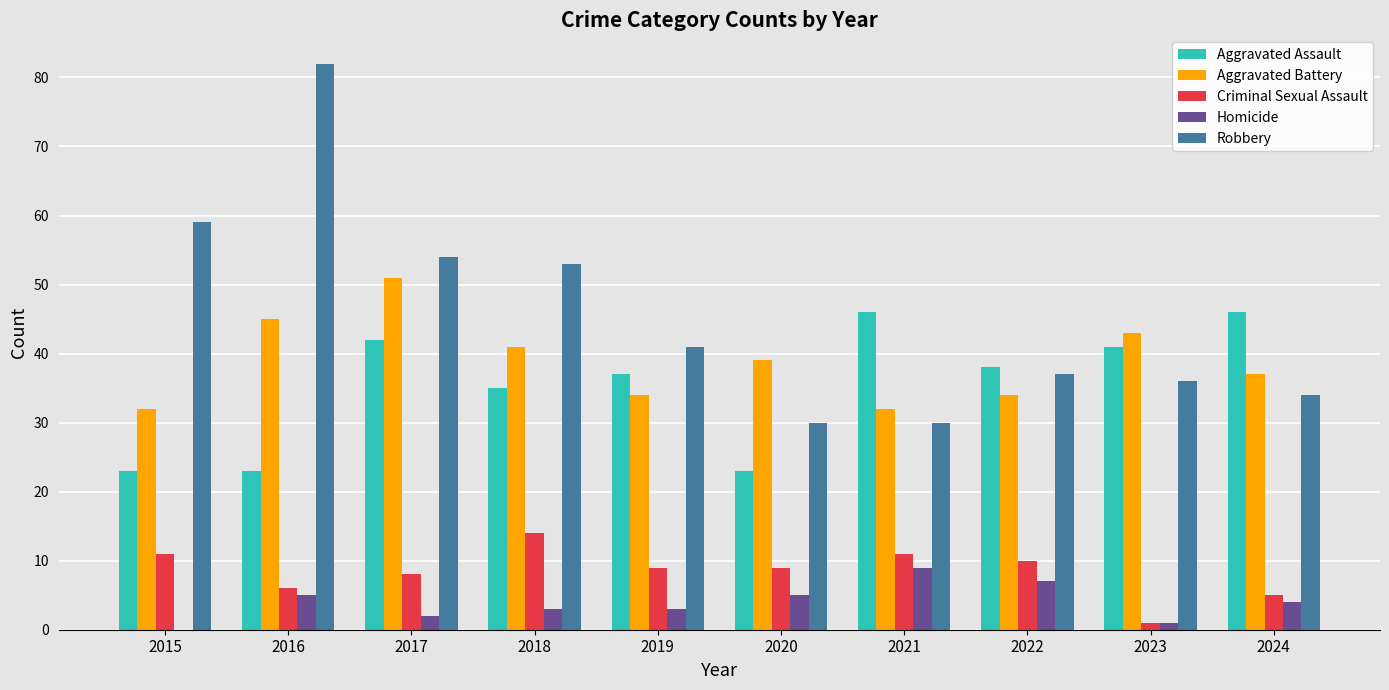

The Aggravated Assault series shows 46 at 2021. True or false?

True